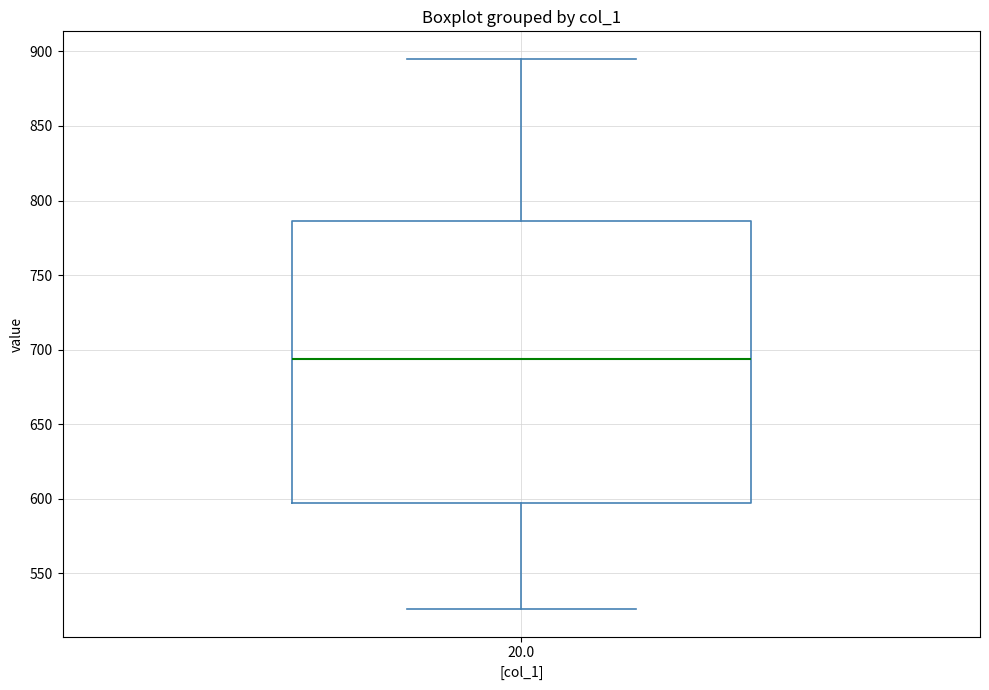

Read this box plot against the y-axis: the position of the median line, the range covered by the box, and the ends of both whiskers. The values are not printed on the chart, so give them approximately, as read against the axis.

median 695, box 595 to 785, whiskers 525 to 895